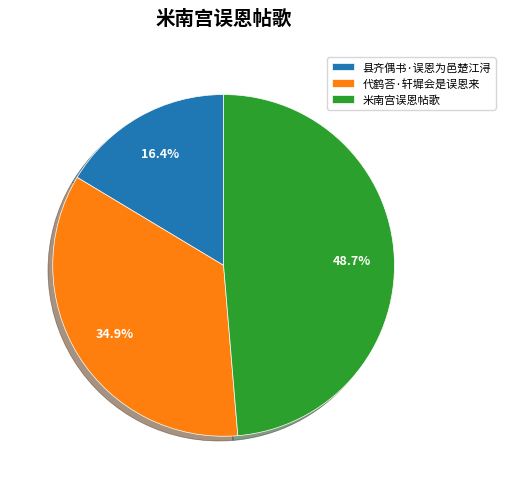

Rank the categories by value from lowest to highest.

县齐偶书·误恩为邑楚江浔, 代鹤荅·轩墀会是误恩来, 米南宫误恩帖歌